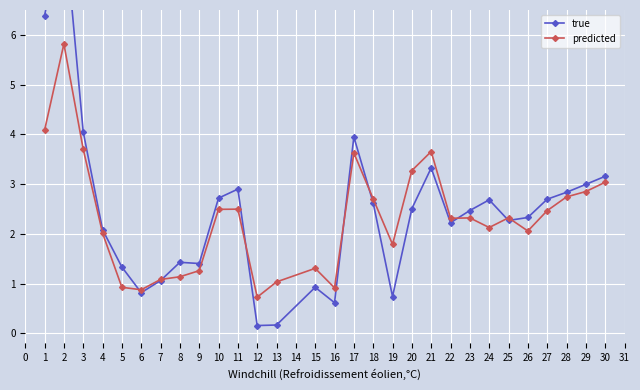

True or false: true has more than 2 interior local peaks.

True